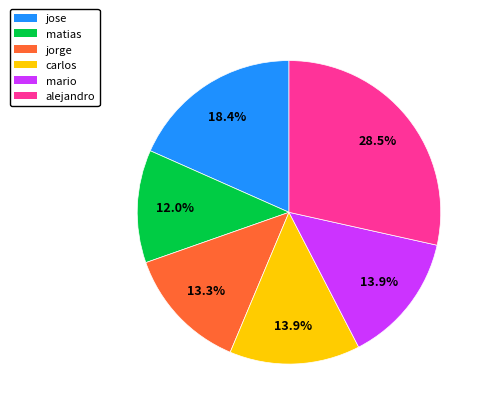

How many segments does this pie chart have?

6